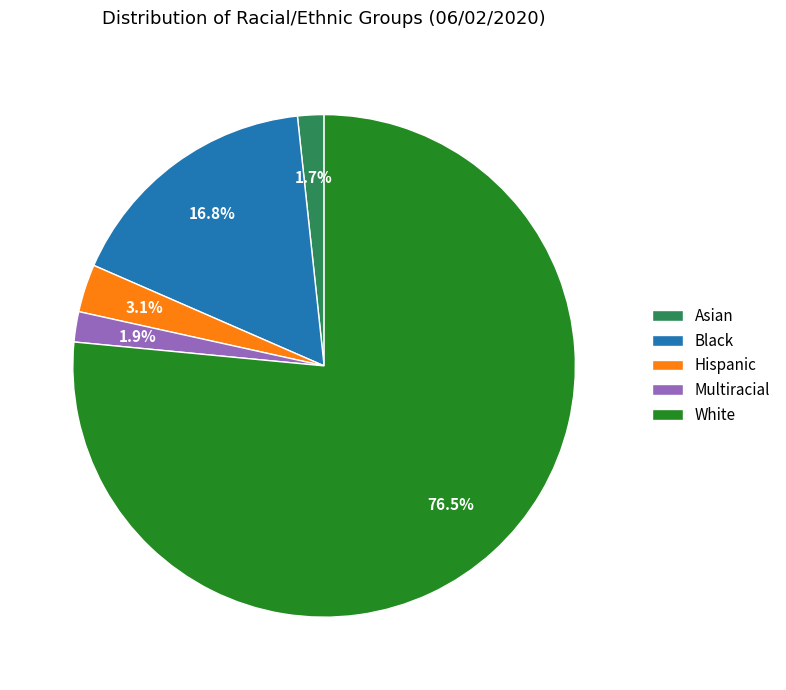

Between White and Black, which is larger?

White